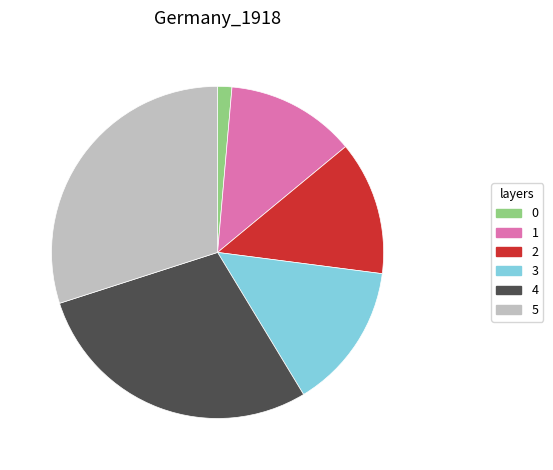

How many segments does this pie chart have?

6